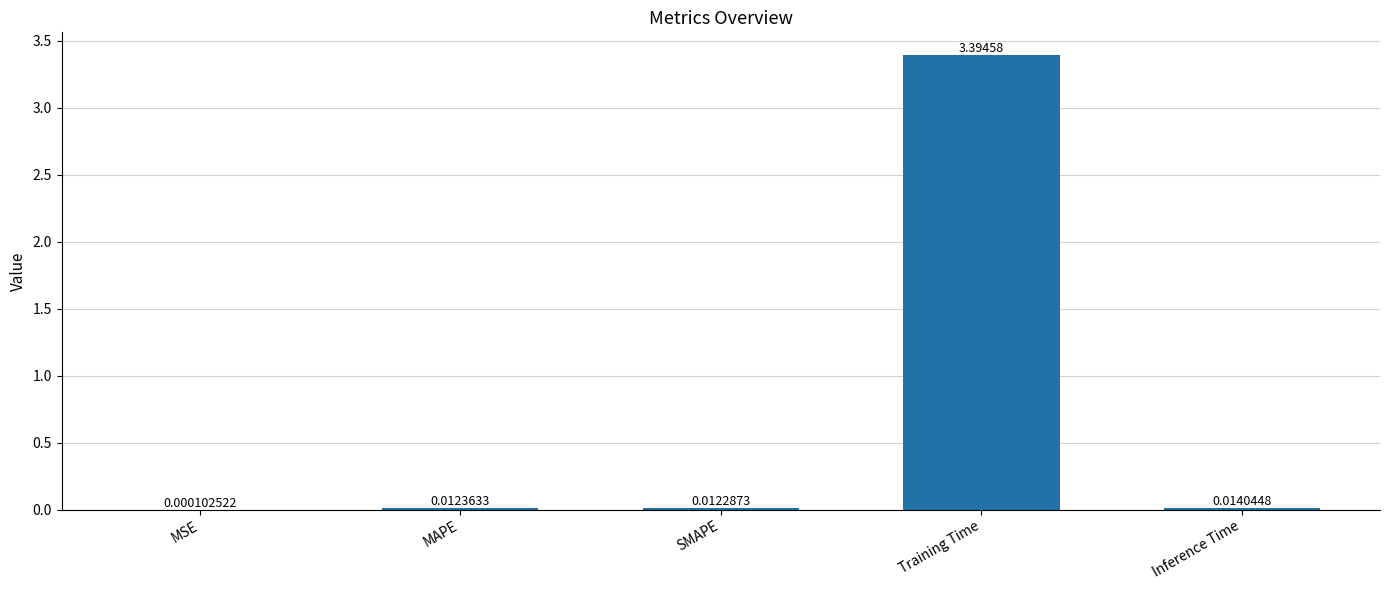

Which has a higher value, MSE or MAPE?

MAPE